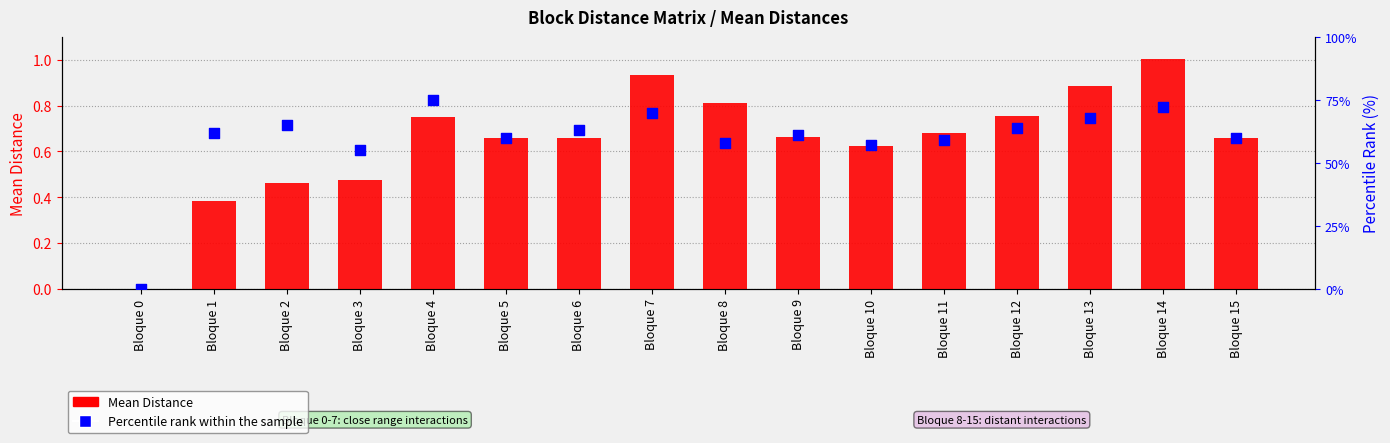

At how many categories does at least one series exceed 22?

15